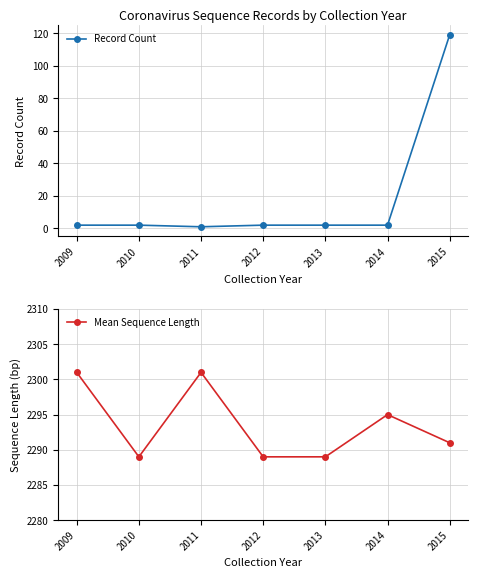

True or false: Record Count has a value of 2 at 2012.

True